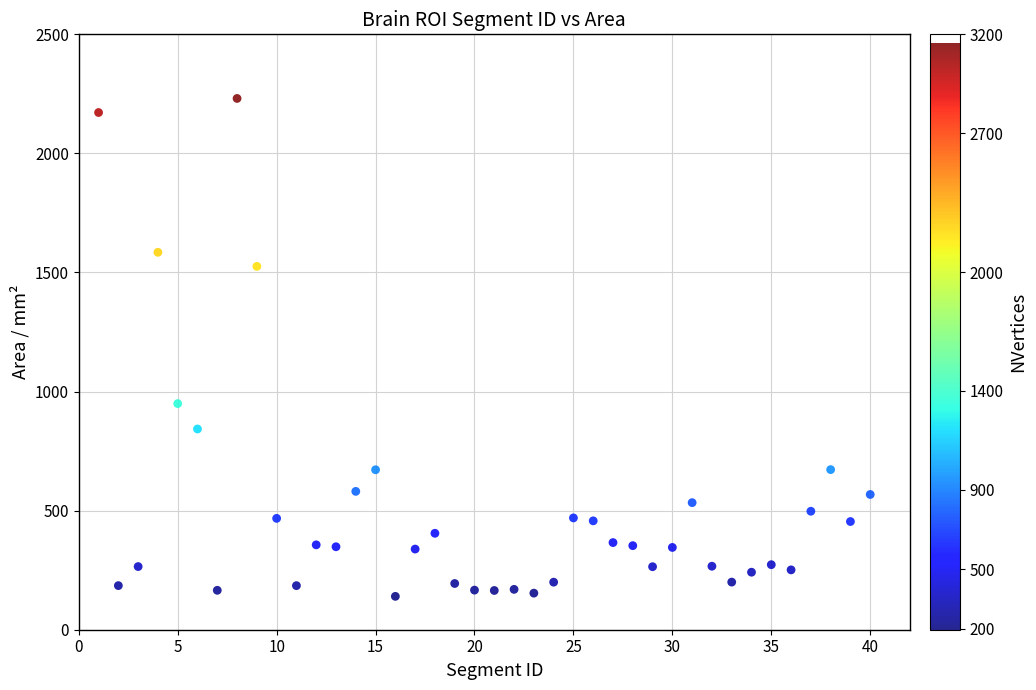

What is the range of Y values (max minus min)?

2090.7